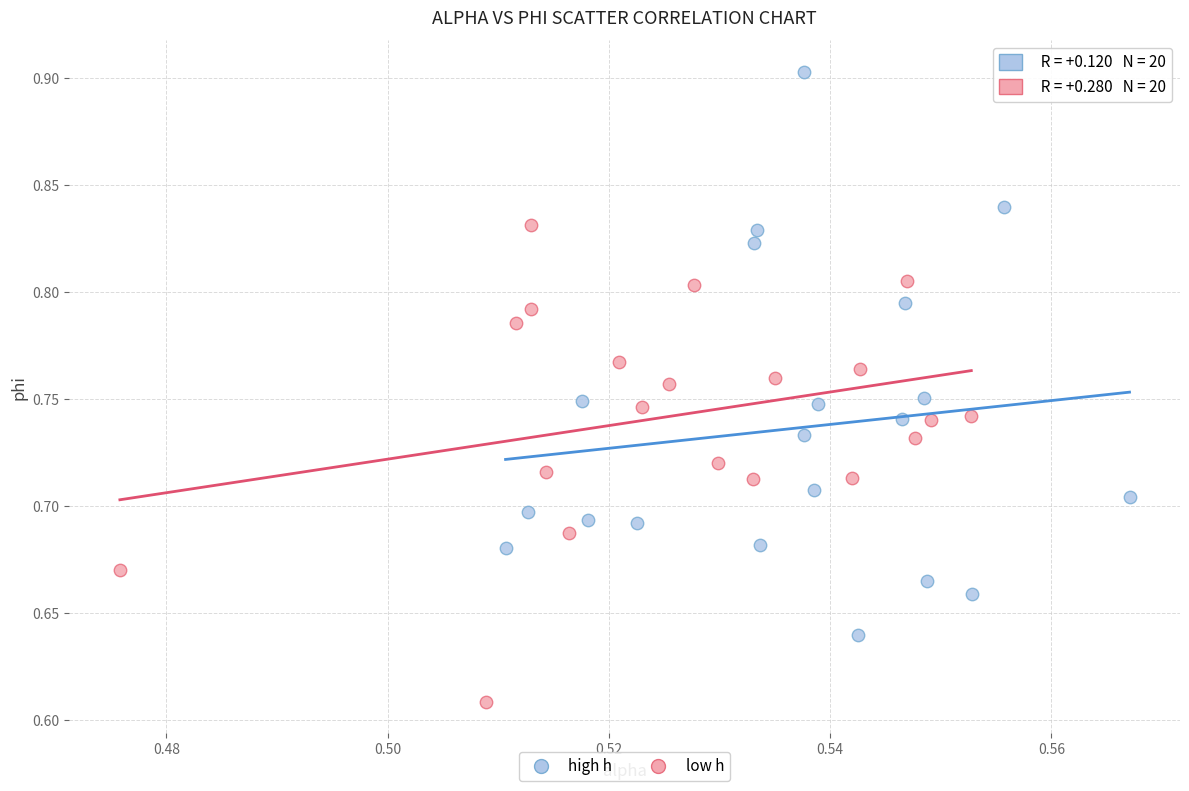

What are all the series names shown in the legend?

high h, low h